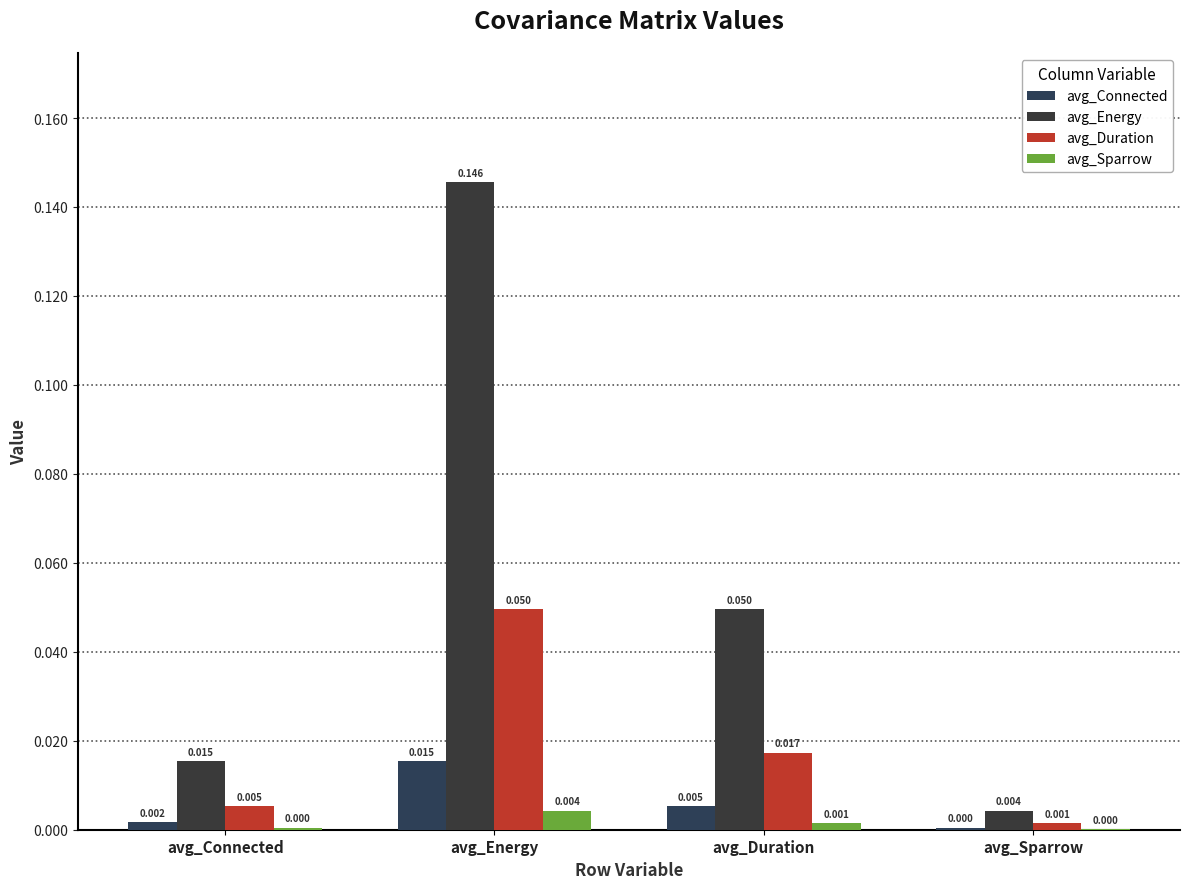

What position from the right is avg_Energy?

3